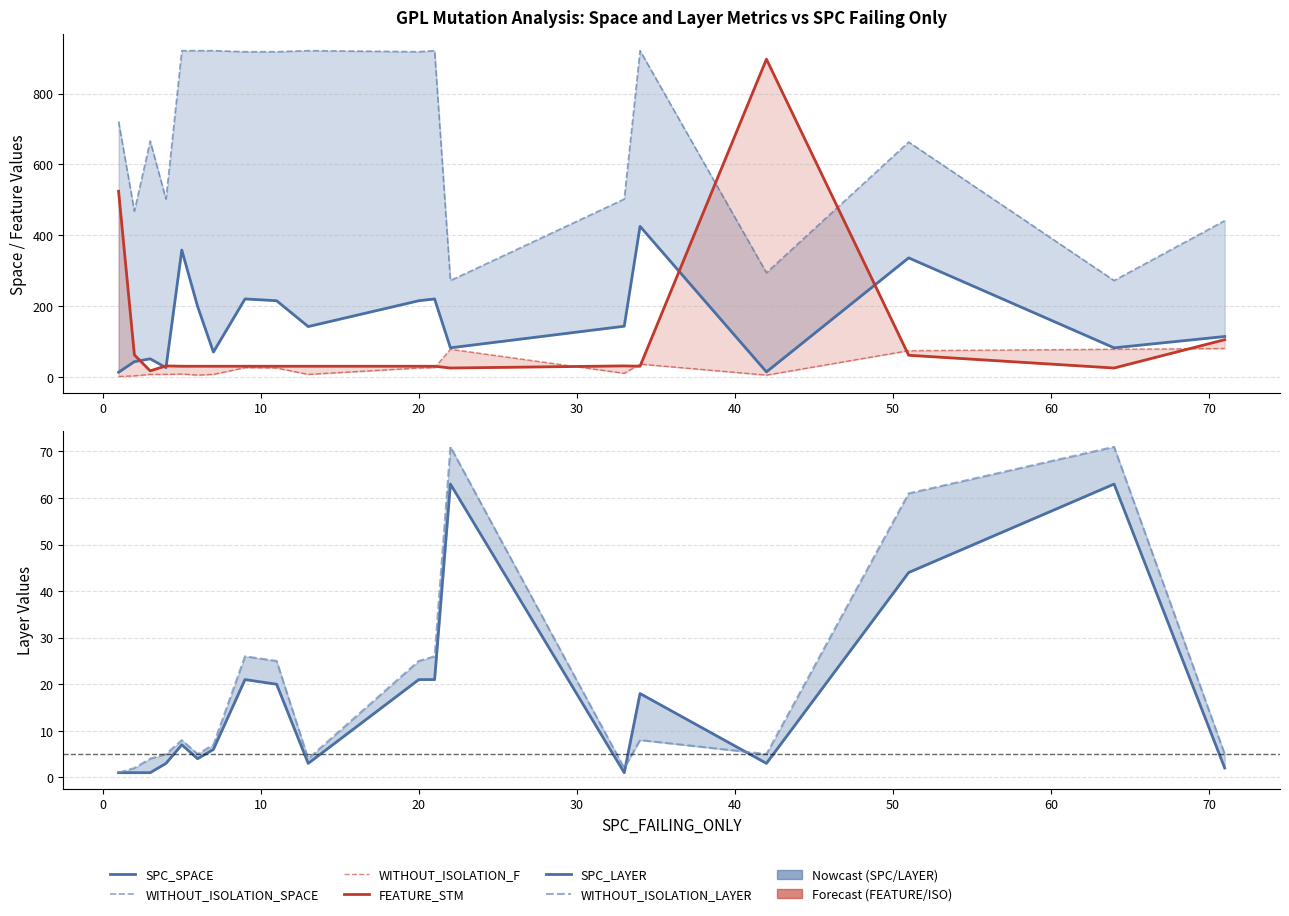

What are all the series names shown in the legend?

SPC_SPACE, WITHOUT_ISOLATION_SPACE, WITHOUT_ISOLATION_F, FEATURE_STM, SPC_LAYER, WITHOUT_ISOLATION_LAYER